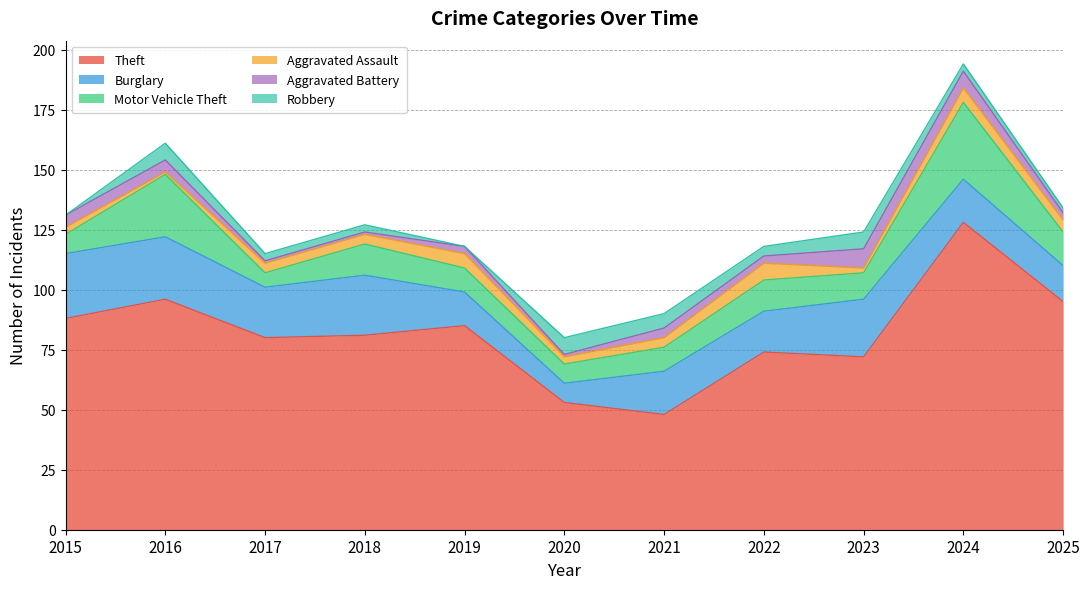

At which category does Theft reach its first local valley?

2017